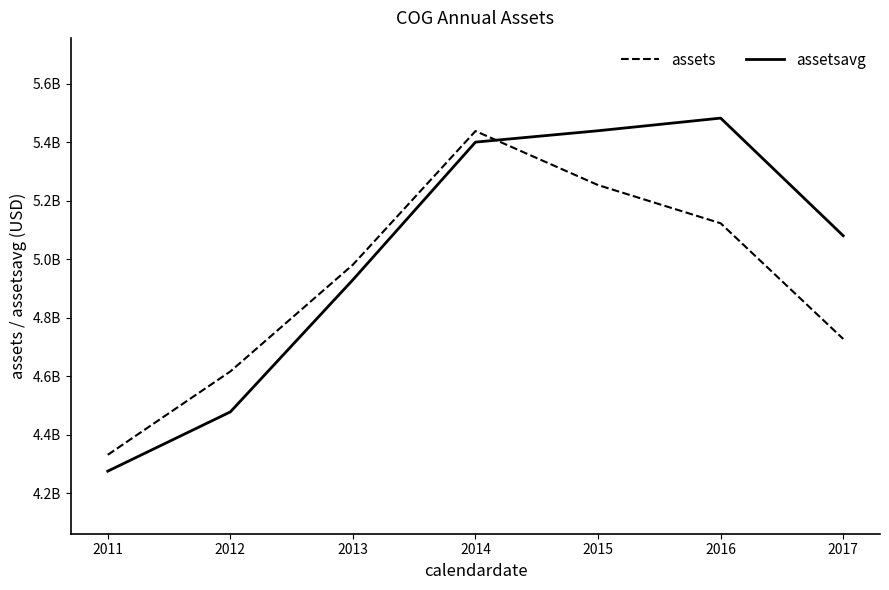

How many times do assets and assetsavg cross each other?

1